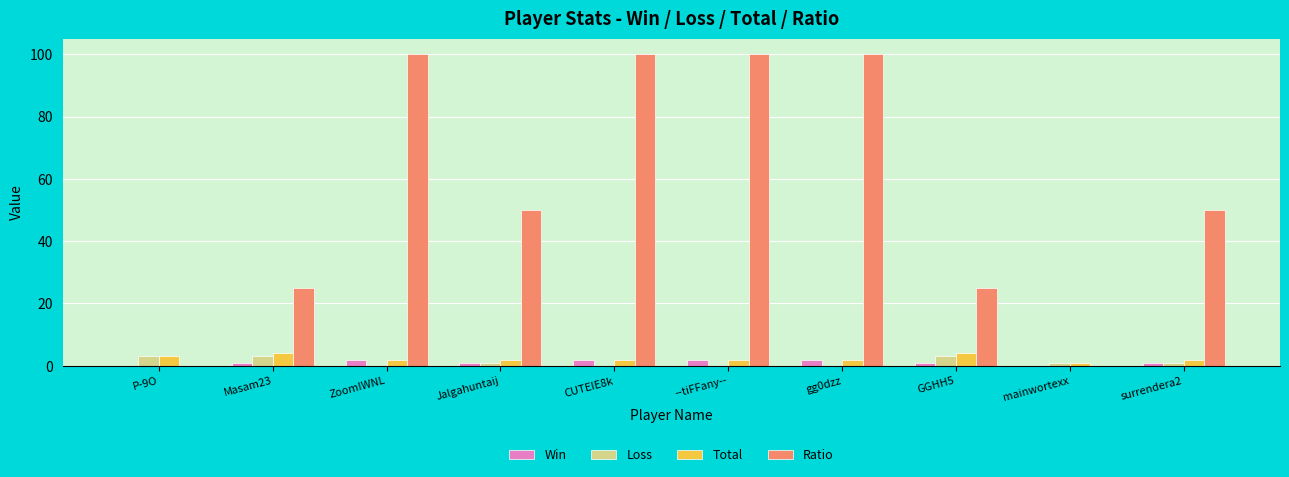

Where does the Total series first go above 2?

P-9O